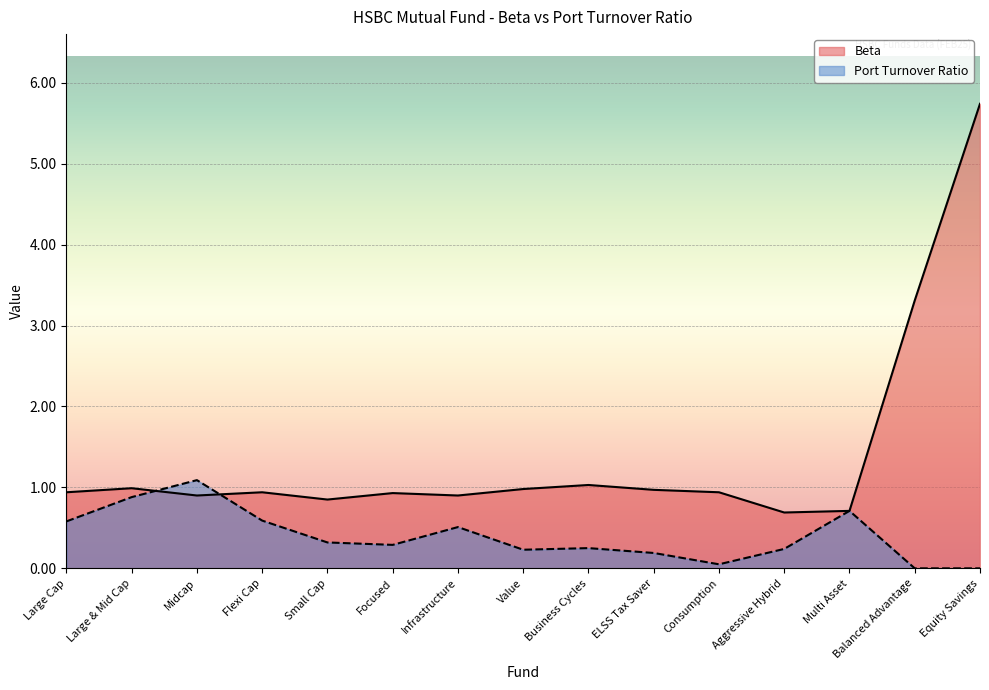

Is it true that Beta equals 0.5 at Large Cap?

False